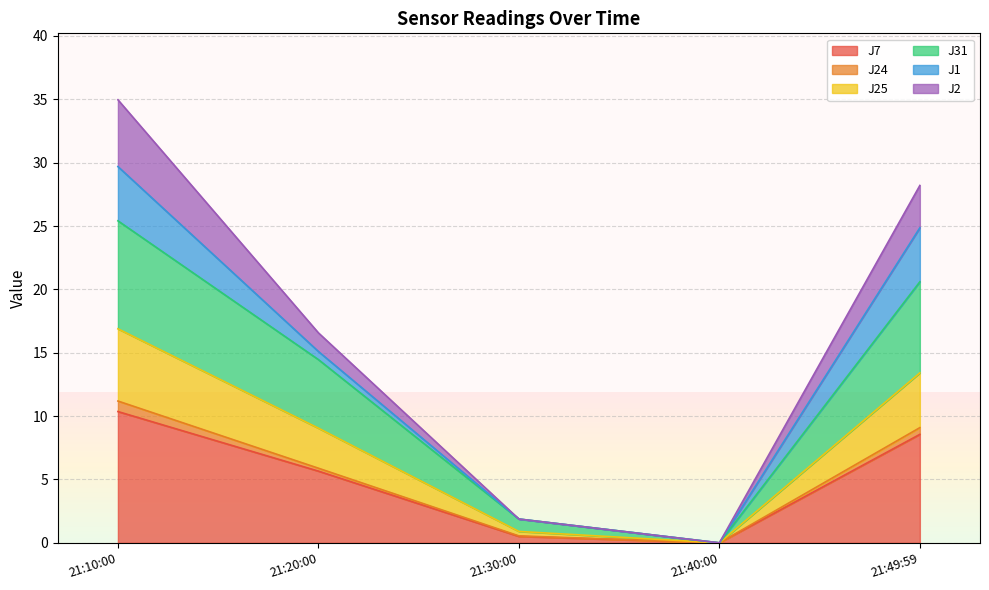

True or false: J7 has a value of 2.6 at 21:10:00.

False